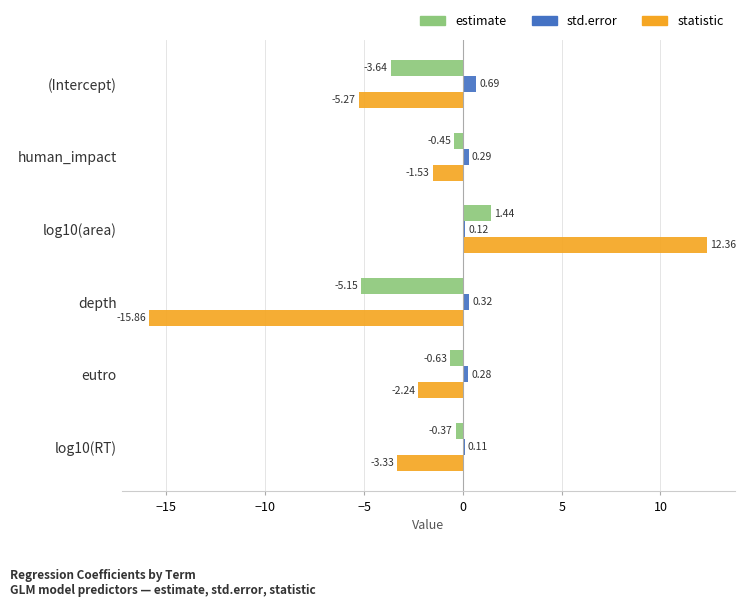

What is the sum of the estimate values at log10(RT) and log10(area)?

1.1